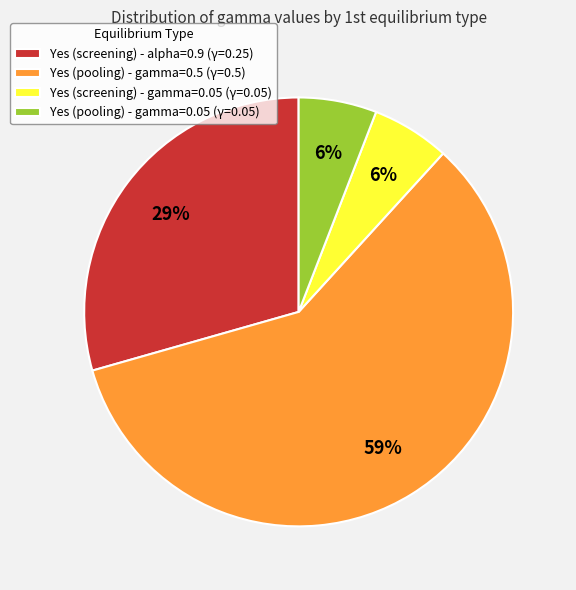

Is there a majority slice in this chart?

Yes